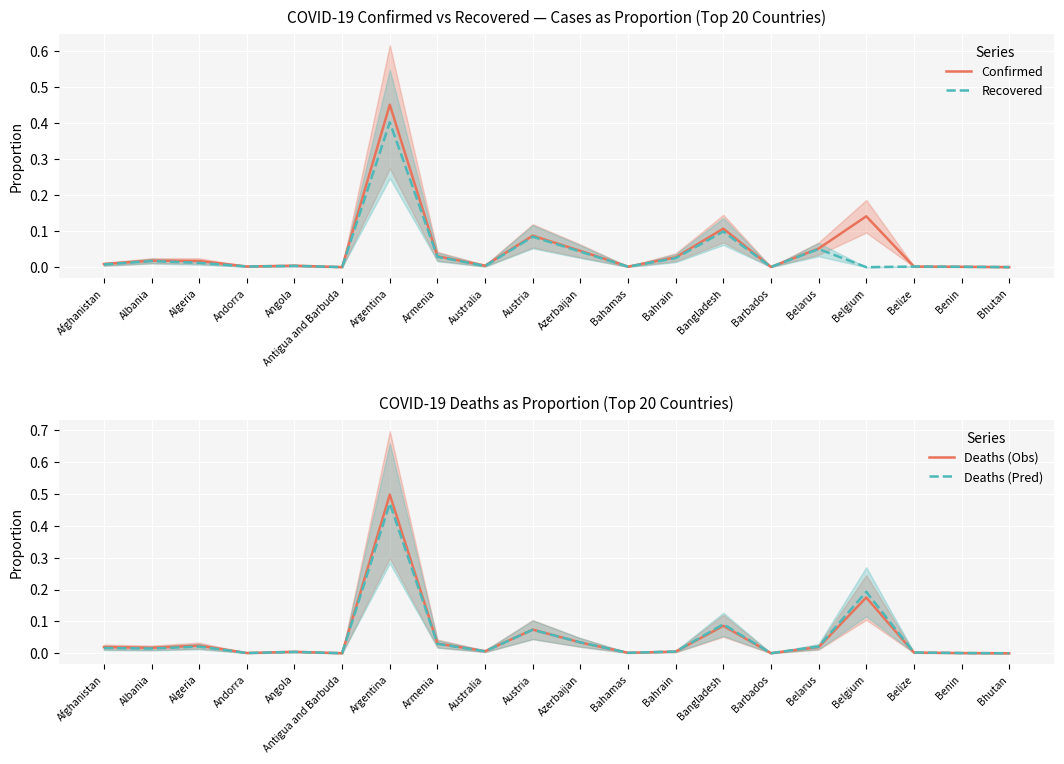

How many data points in Recovered are above 0?

19